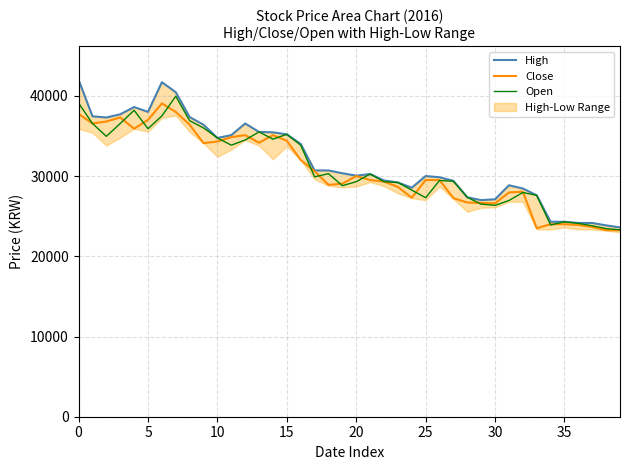

Between 9 and 36, which is larger?

9